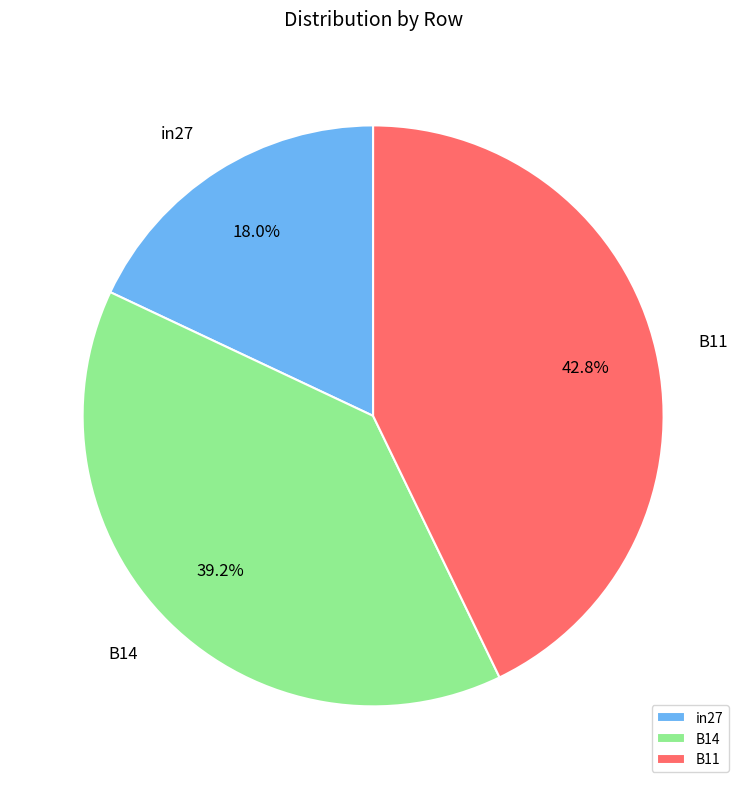

To the nearest percent, what is the combined percentage of in27 and B14?

57%